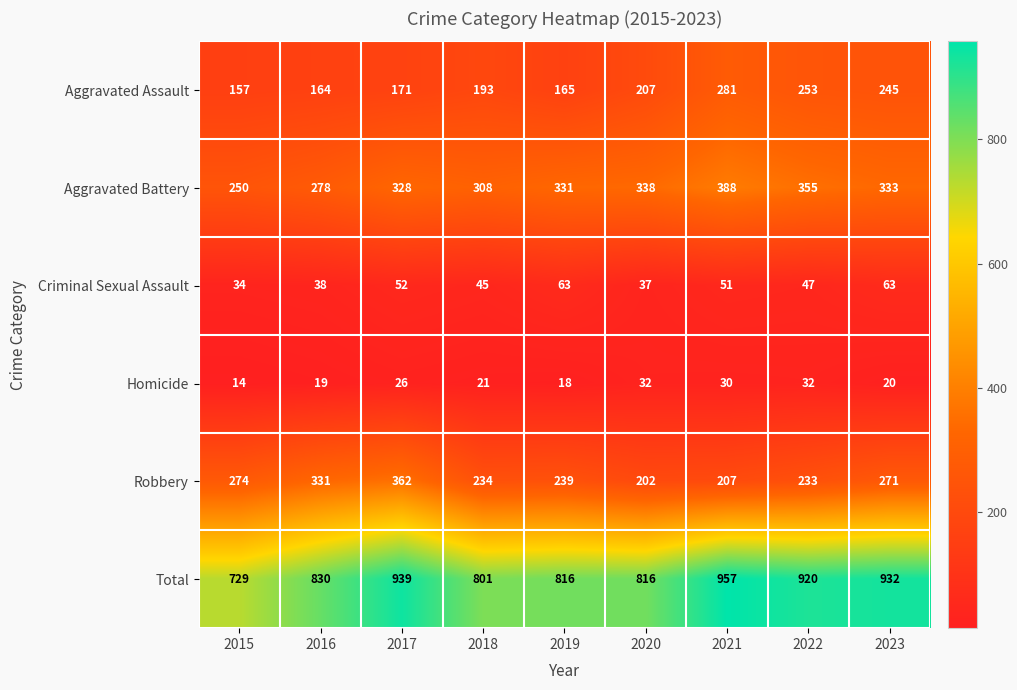

At which category is the sum across all series the highest?

2021